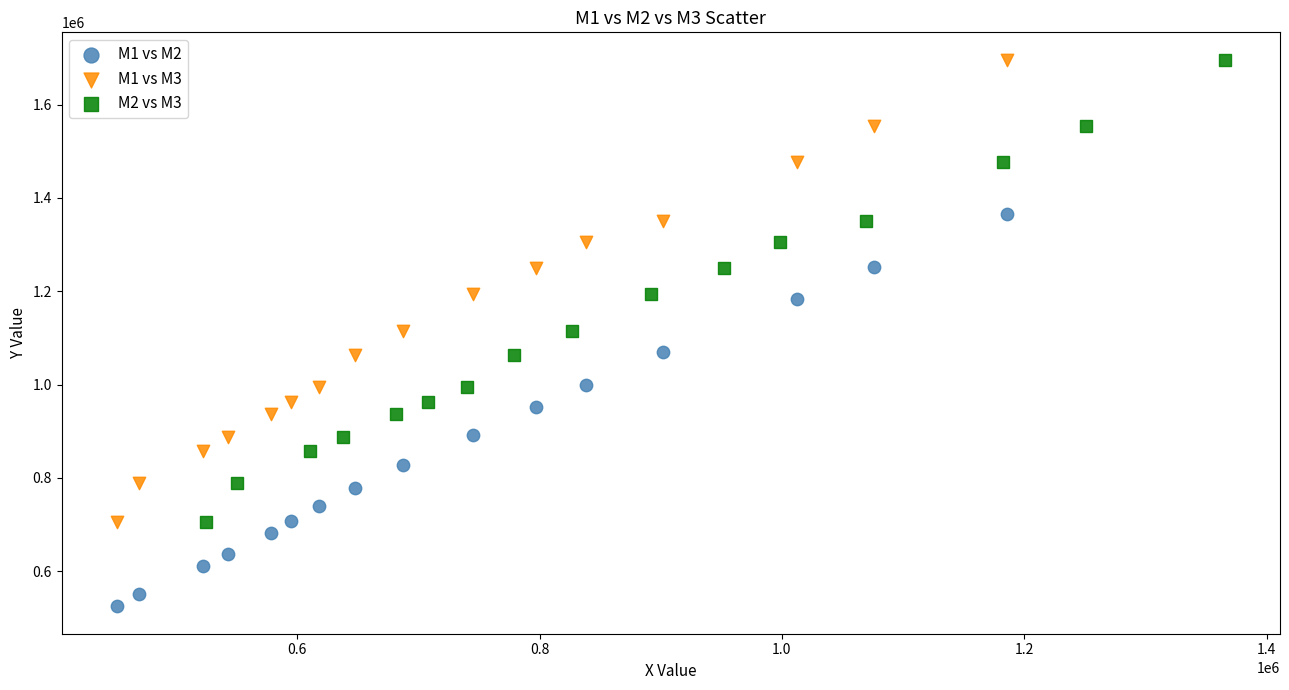

Which series reaches the minimum Y coordinate?

M1 vs M2